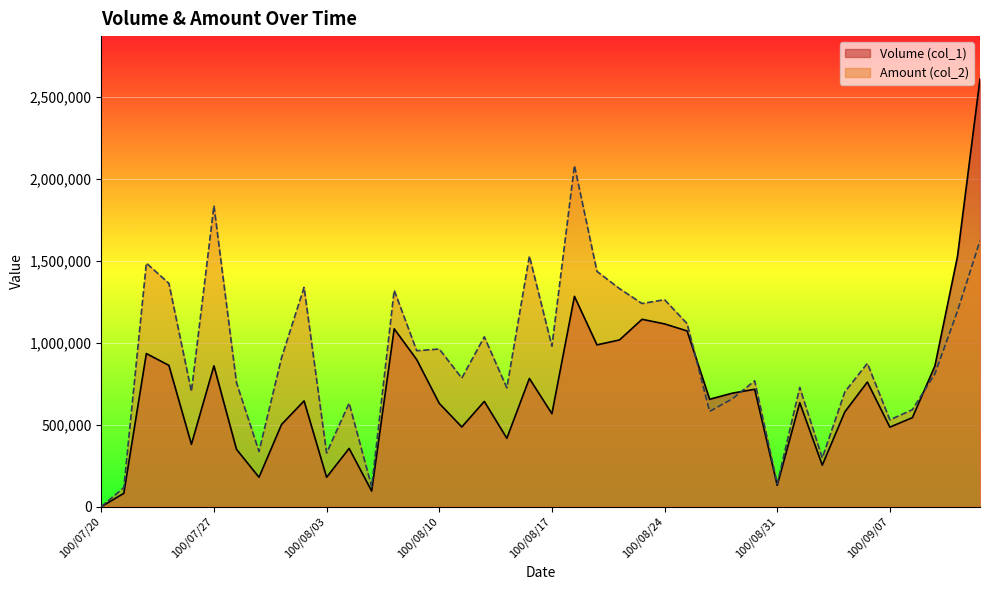

Where is the first local minimum for Volume (col_1)?

100/07/26